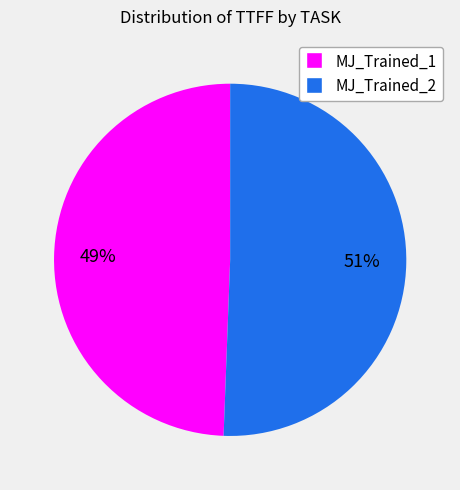

The MJ_Trained_1 slice represents 49% of the pie. True or false?

True